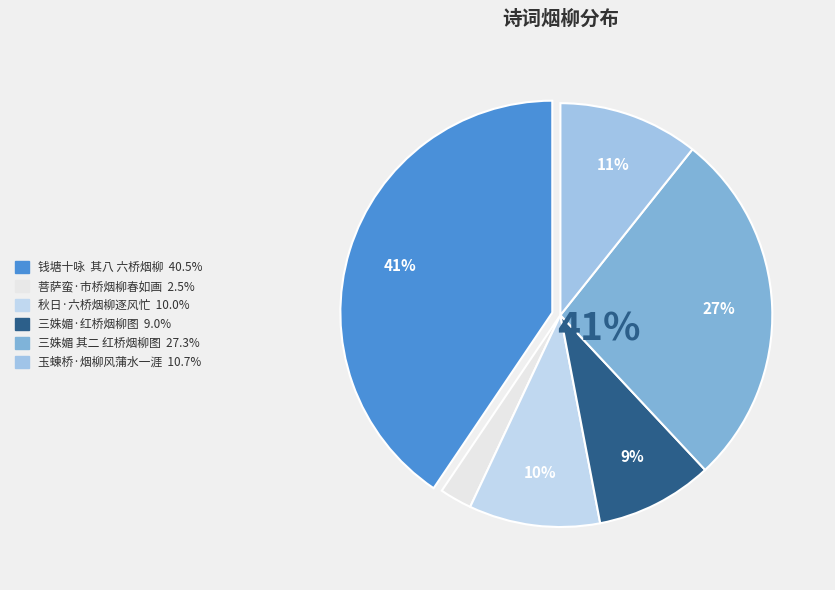

Is it true that 玉蝀桥·烟柳风蒲水一涯 is 11% of the pie?

True